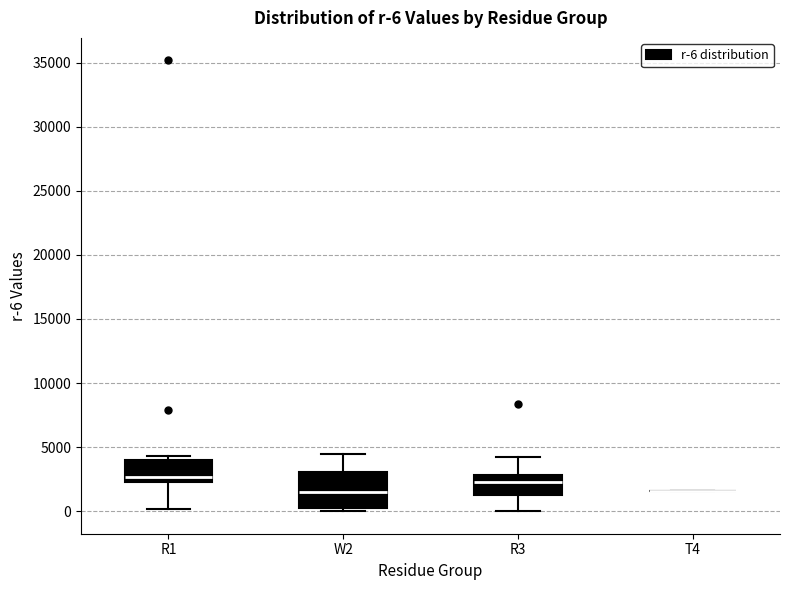

Which box is the tallest, from its lower edge to its upper edge?

W2